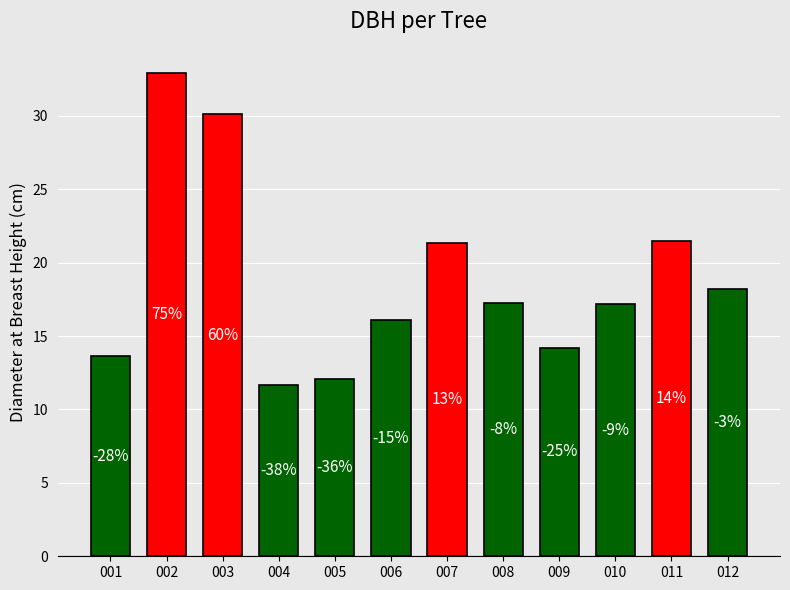

How many bars are there in total?

12